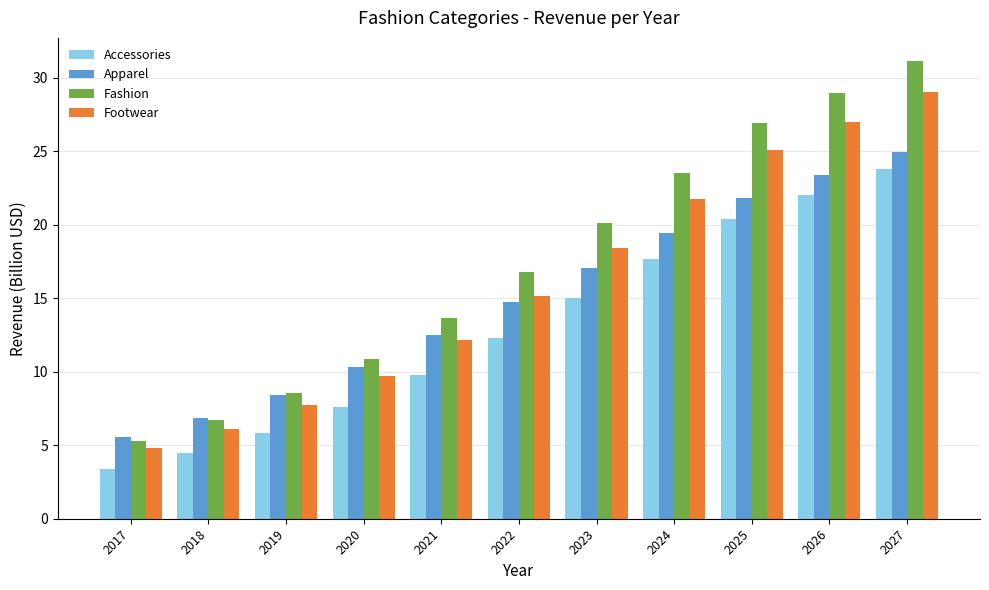

What is the difference between the highest and lowest values at 2019?

2.7